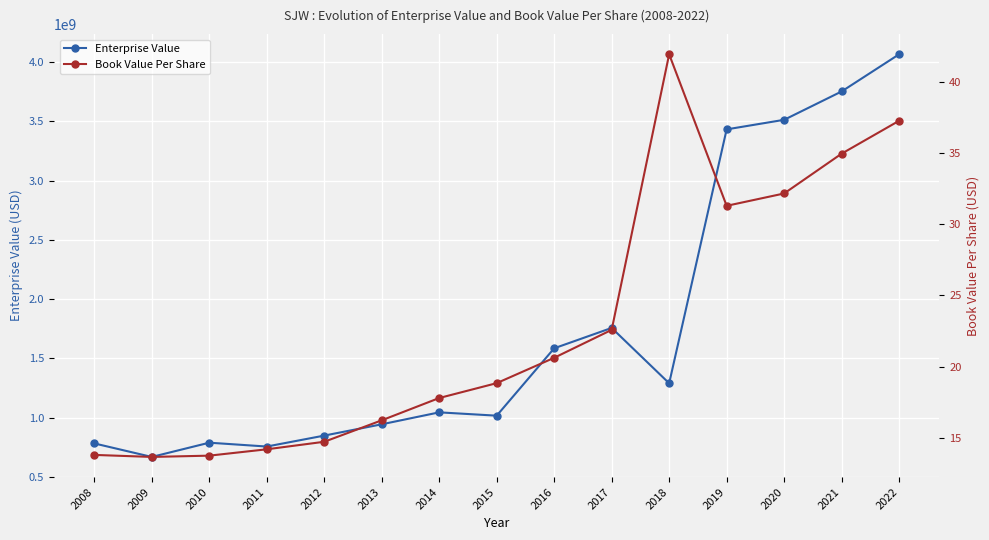

Reading right to left, extract all data points from this chart.

Enterprise Value: 4064379795.8	3750942988.8	3511924984.0	3431297275.1	1290624680.0	1757254810.0	1585542200.0	1017380650.0	1045441240.0	944749250.0	849459000.0	757224853.7	789634693.3	669585117.5	783511052.7
Book Value Per Share: 37.3	34.9	32.2	31.3	41.9	22.6	20.6	18.8	17.8	16.2	14.7	14.2	13.8	13.7	13.8